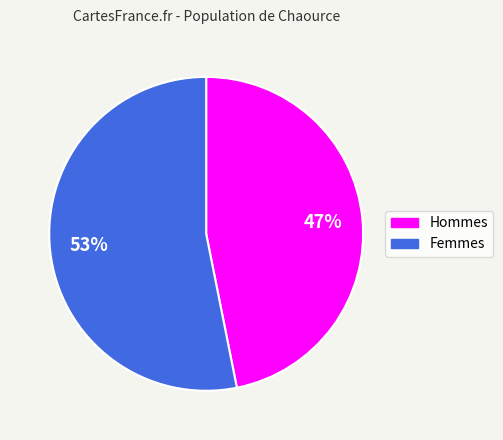

Is the sum of Femmes and Hommes greater than half?

Yes